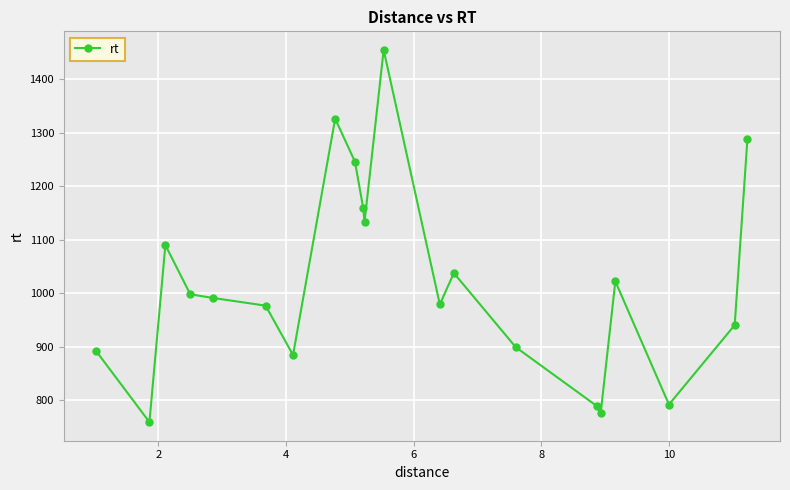

What is the difference between the second highest and minimum values?

566.4